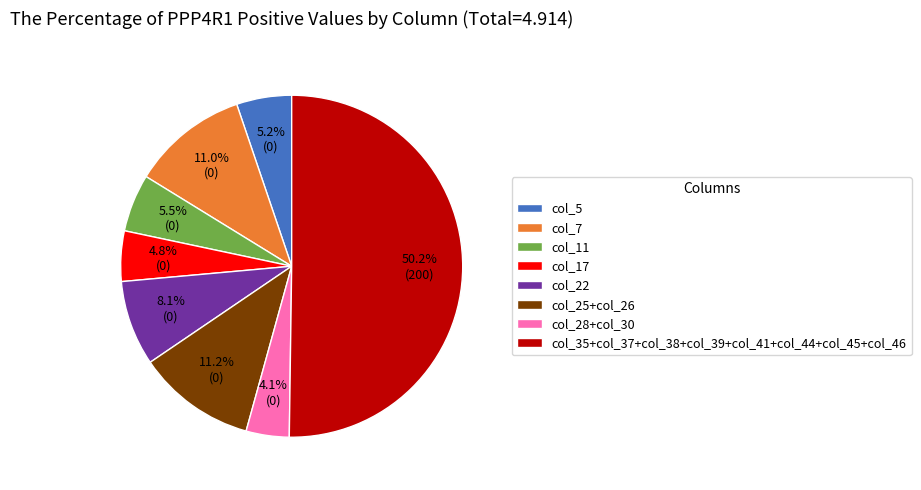

What portion of the pie excludes col_22?

91.9%